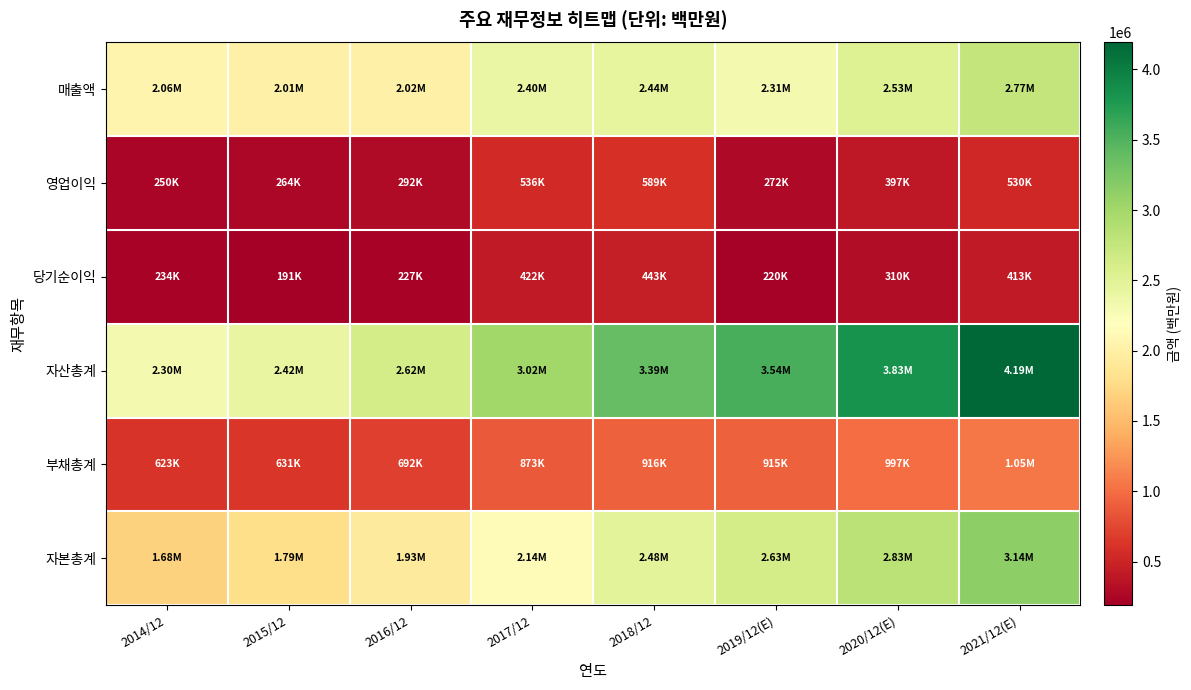

Which category has the highest value across all series?

2021/12(E)